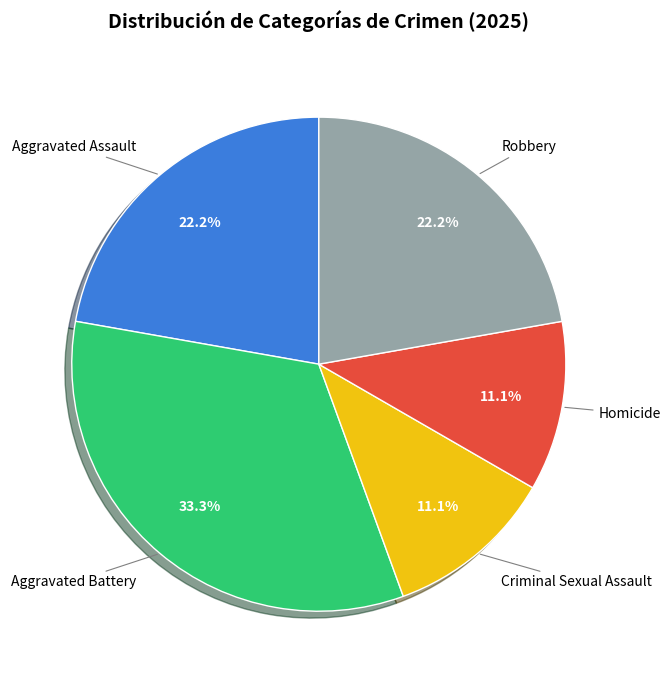

Does Criminal Sexual Assault account for over 50% of the chart?

No